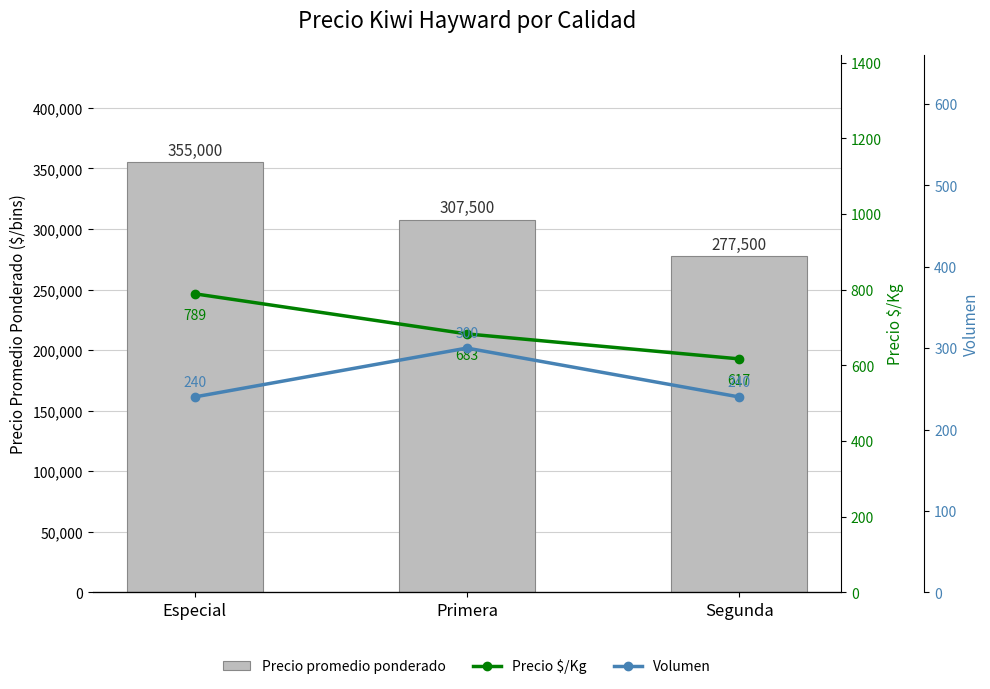

What is the difference between the Volumen values at Especial and Primera?

60